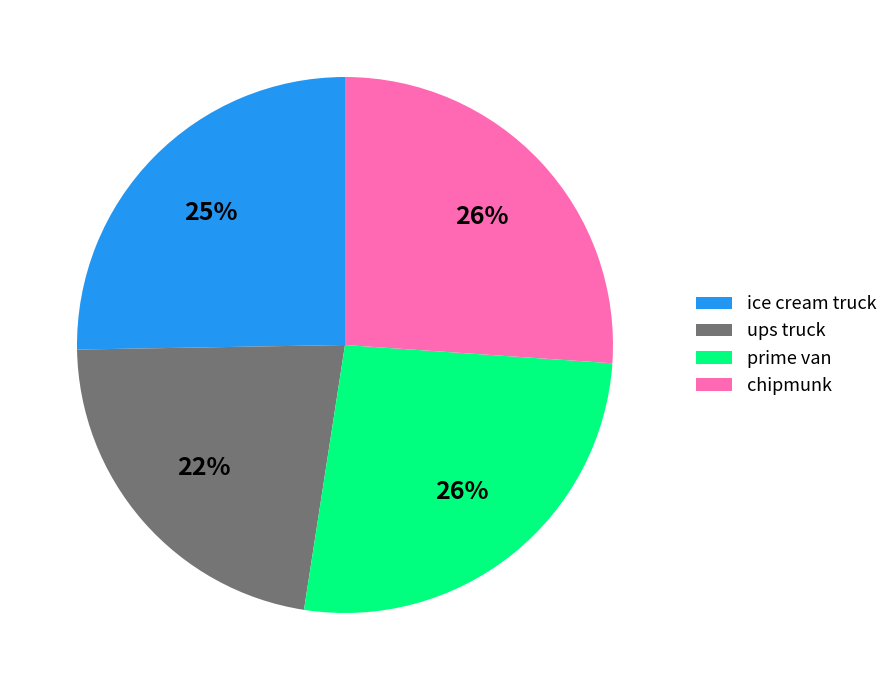

What is the smallest slice in the pie chart?

ups truck